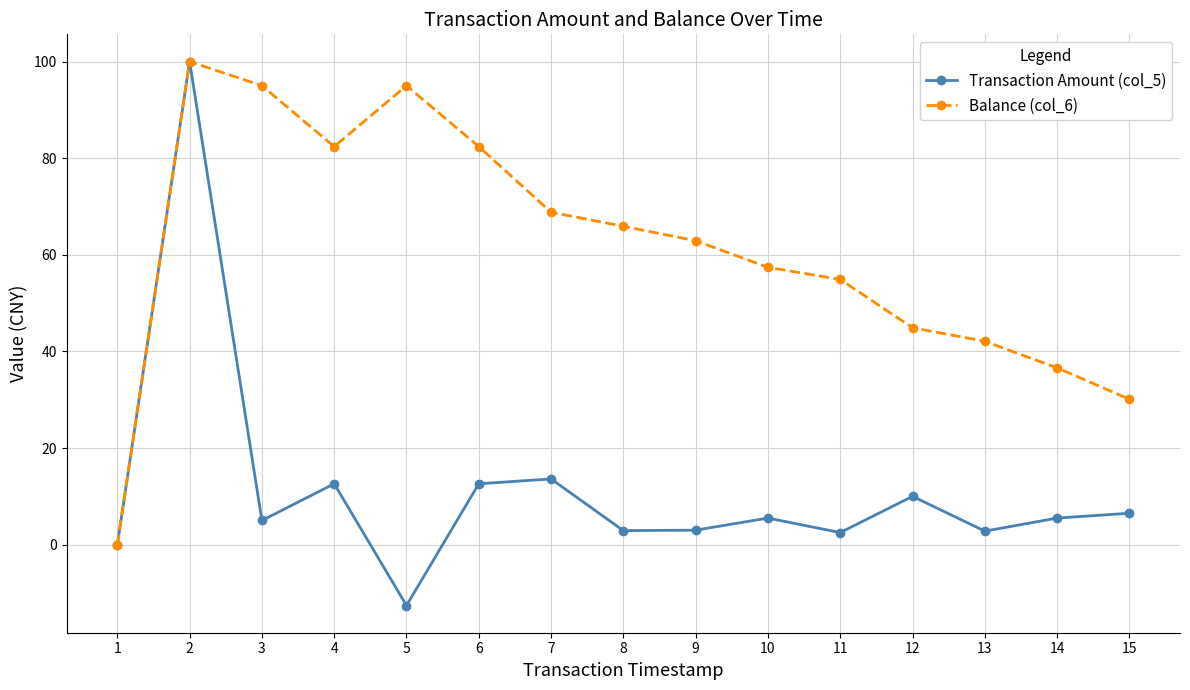

The Transaction Amount (col_5) series shows 9.7 at 14. True or false?

False